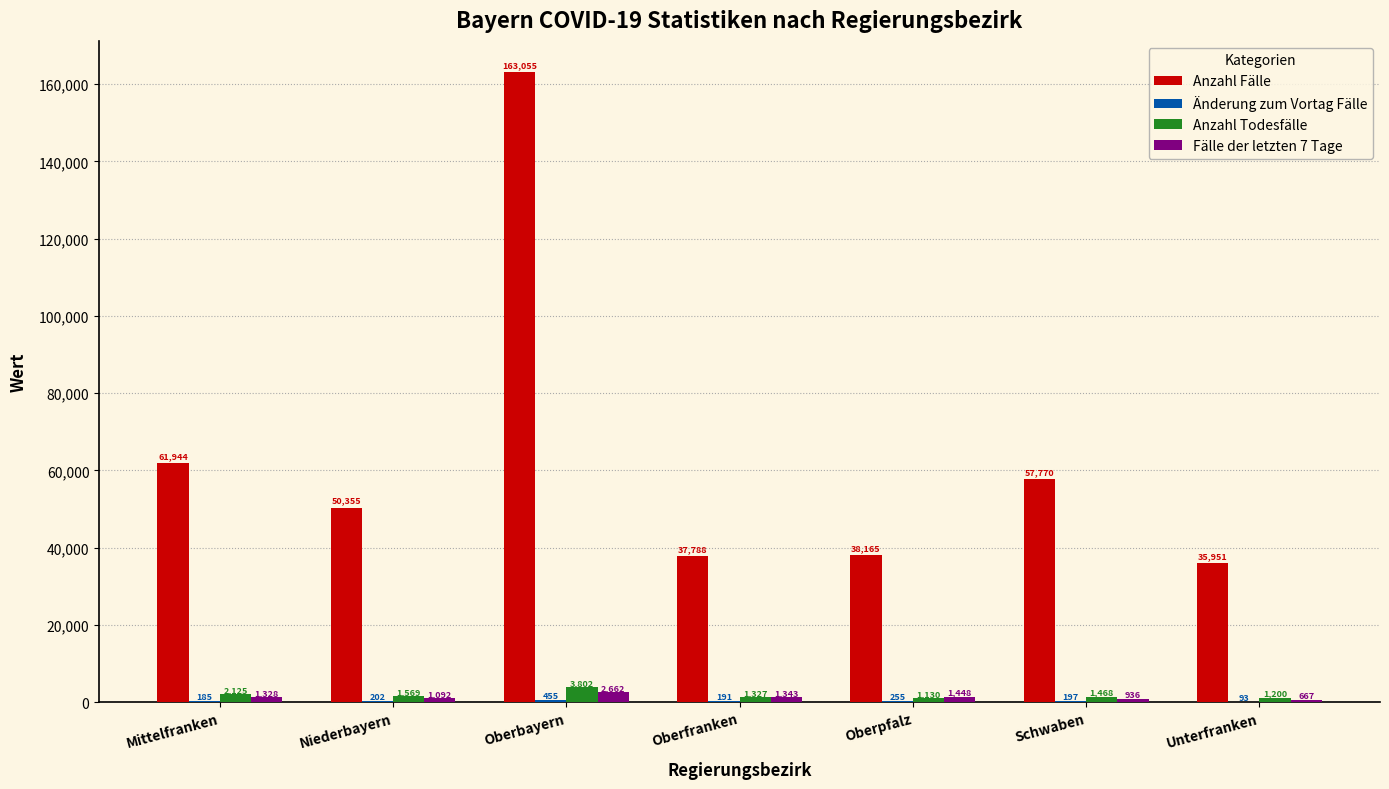

Is it true that Anzahl Todesfälle equals 1468 at Schwaben?

True